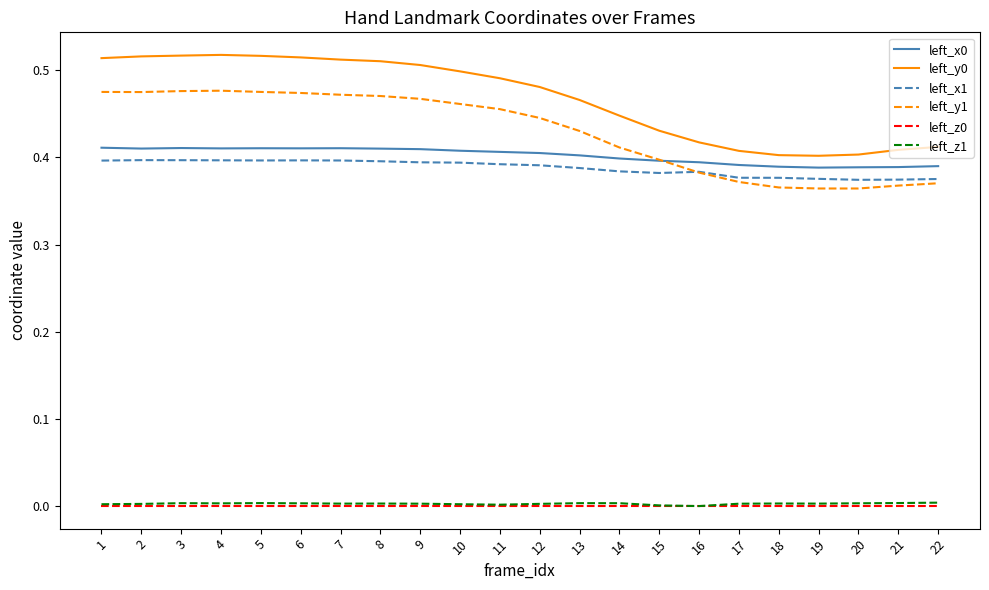

True or false: left_y0 and left_x0 cross at least once.

False